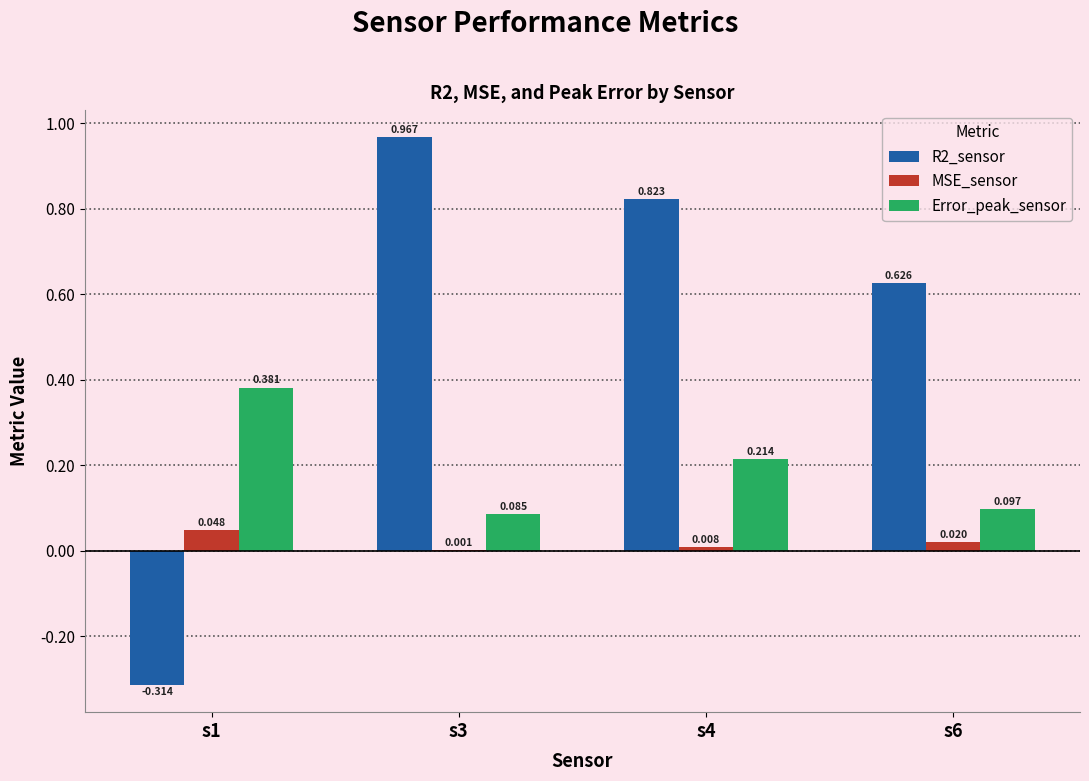

Is the value of MSE_sensor at s4 greater than the value of Error_peak_sensor at s4?

No